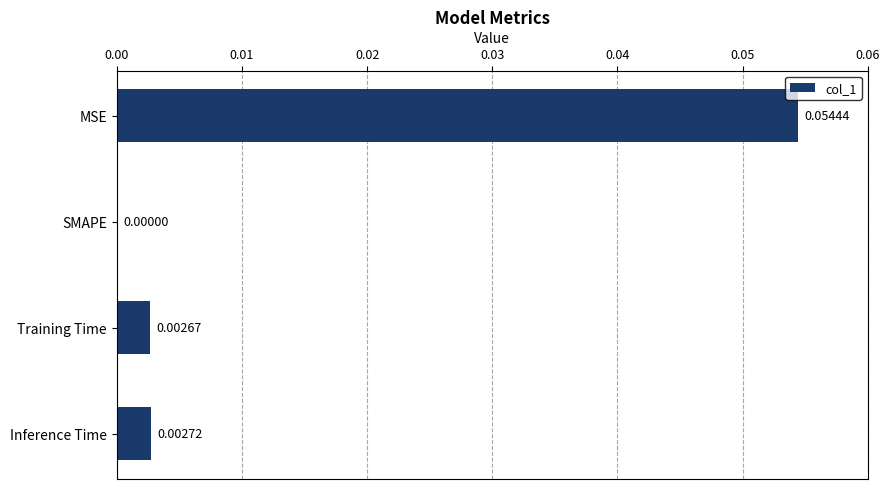

Which label corresponds to the largest value in the chart?

MSE